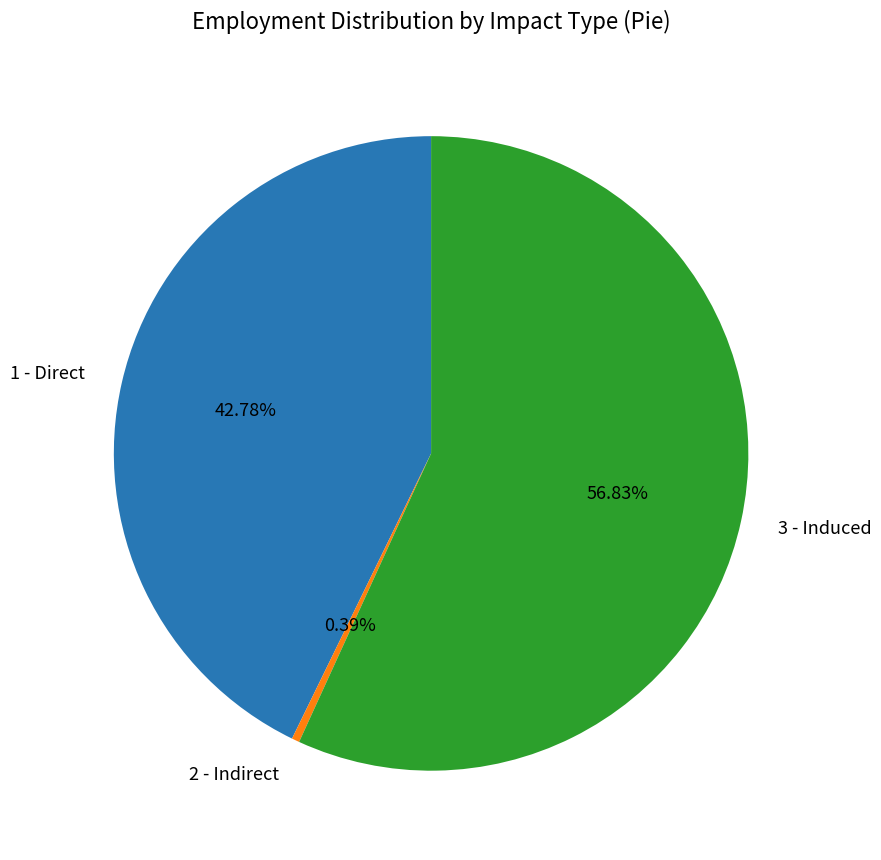

The 1 - Direct slice represents 49% of the pie. True or false?

False